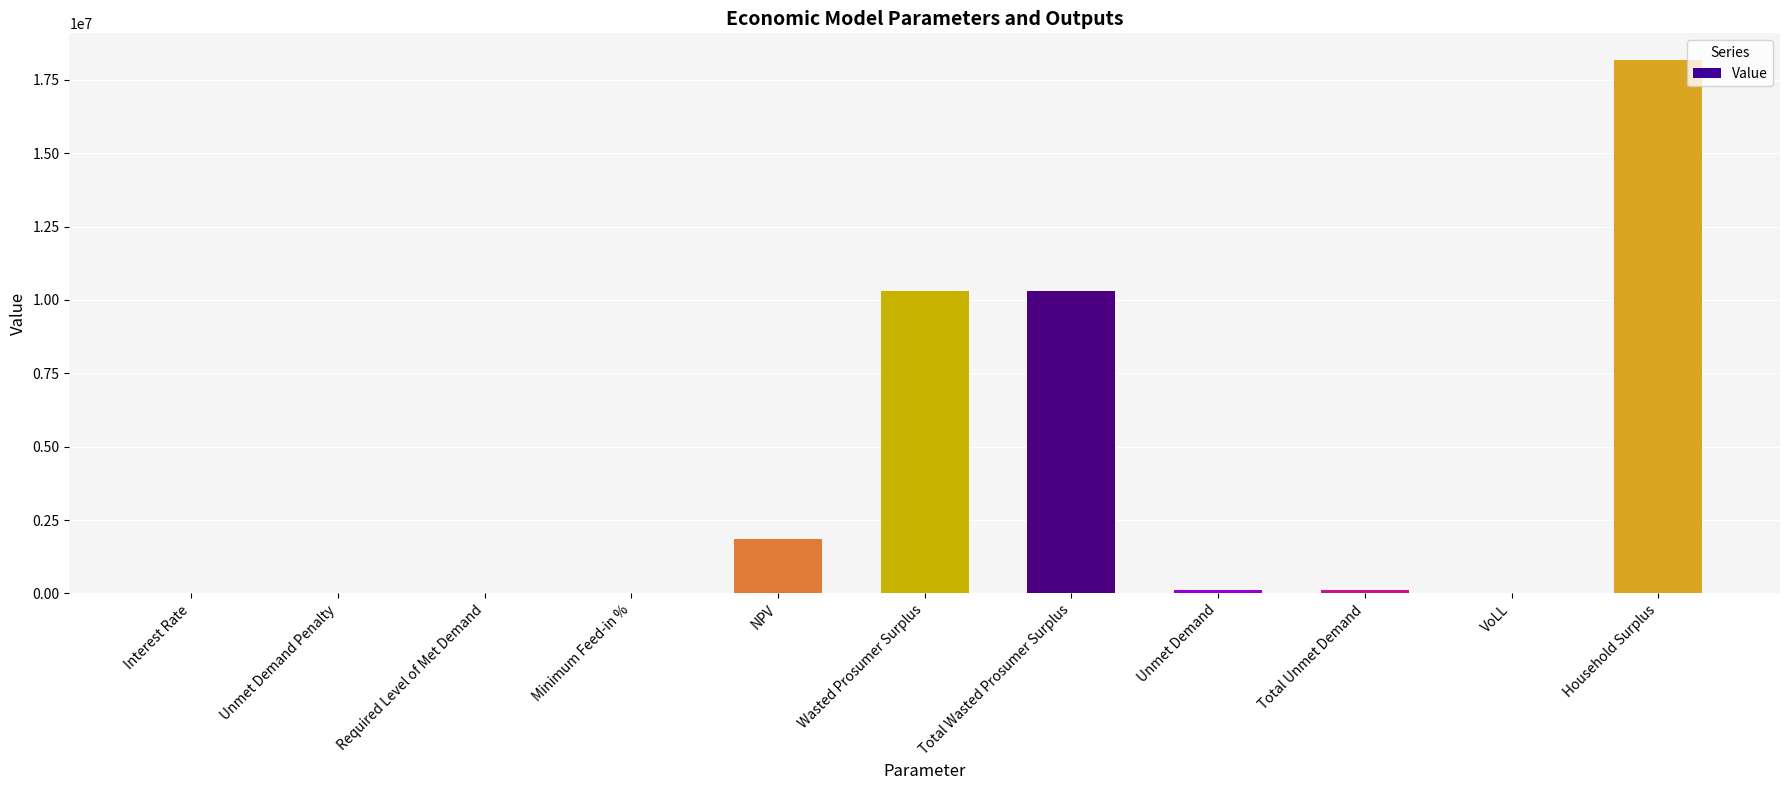

Between Unmet Demand and Wasted Prosumer Surplus, which is larger?

Wasted Prosumer Surplus